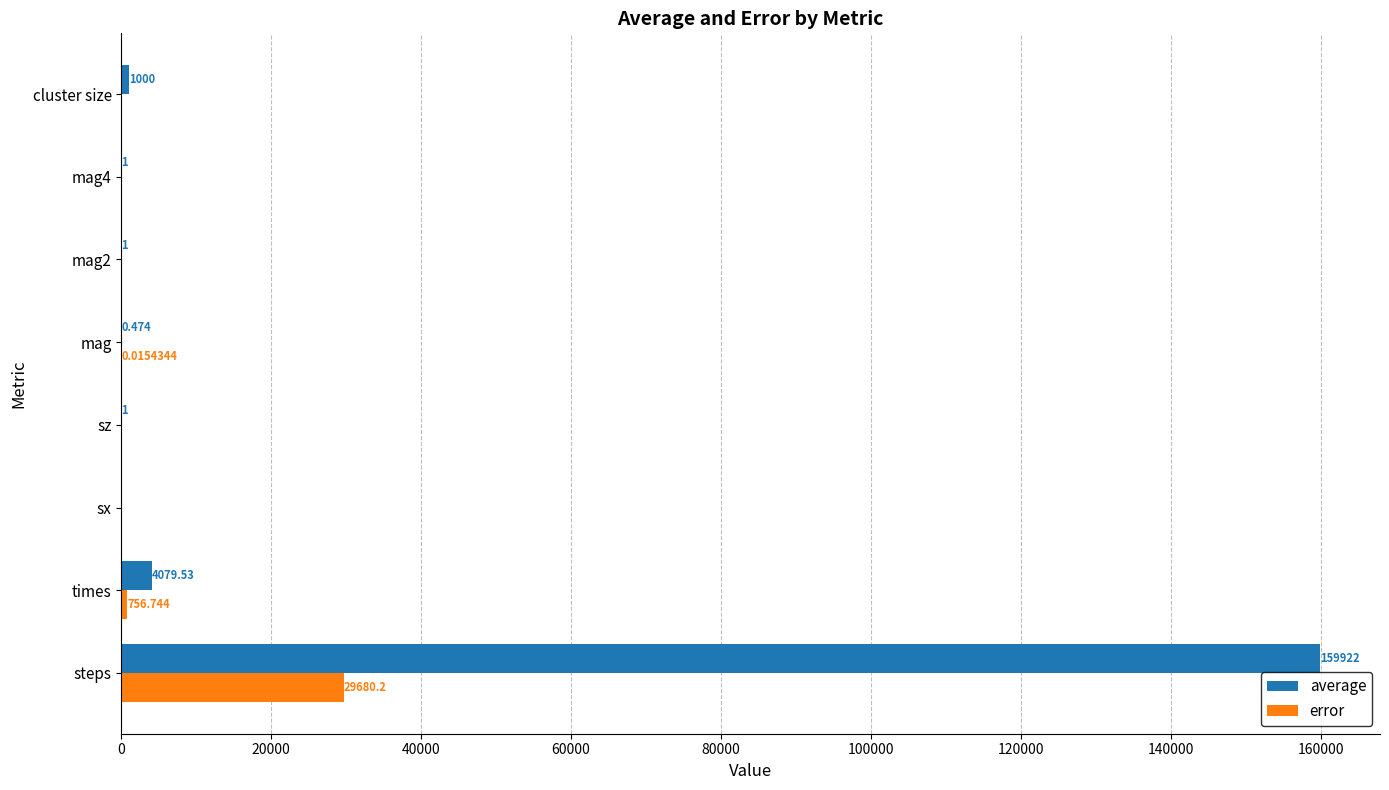

Which category has the highest value in the error series?

steps